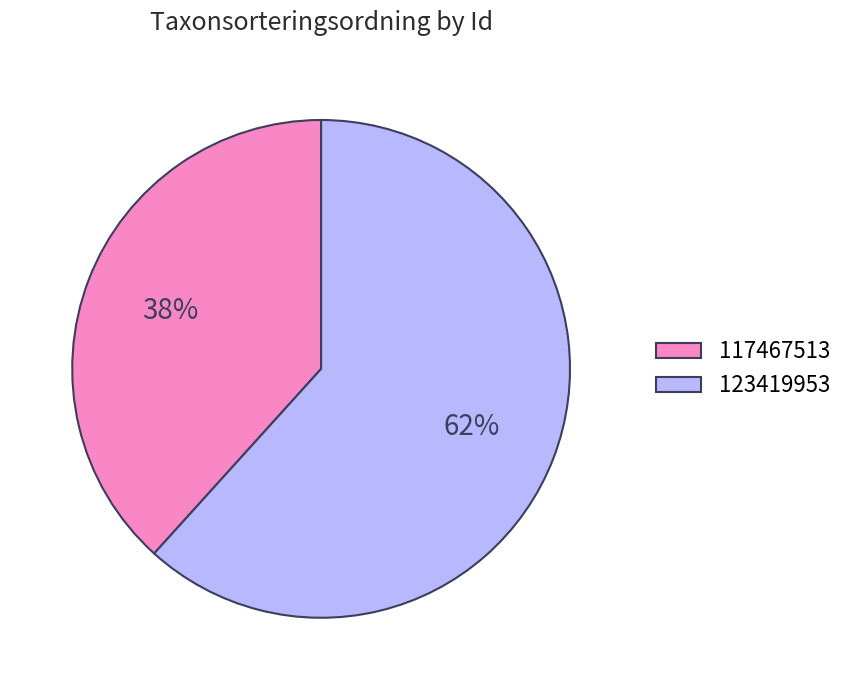

Is it true that 117467513 is 31% of the pie?

False